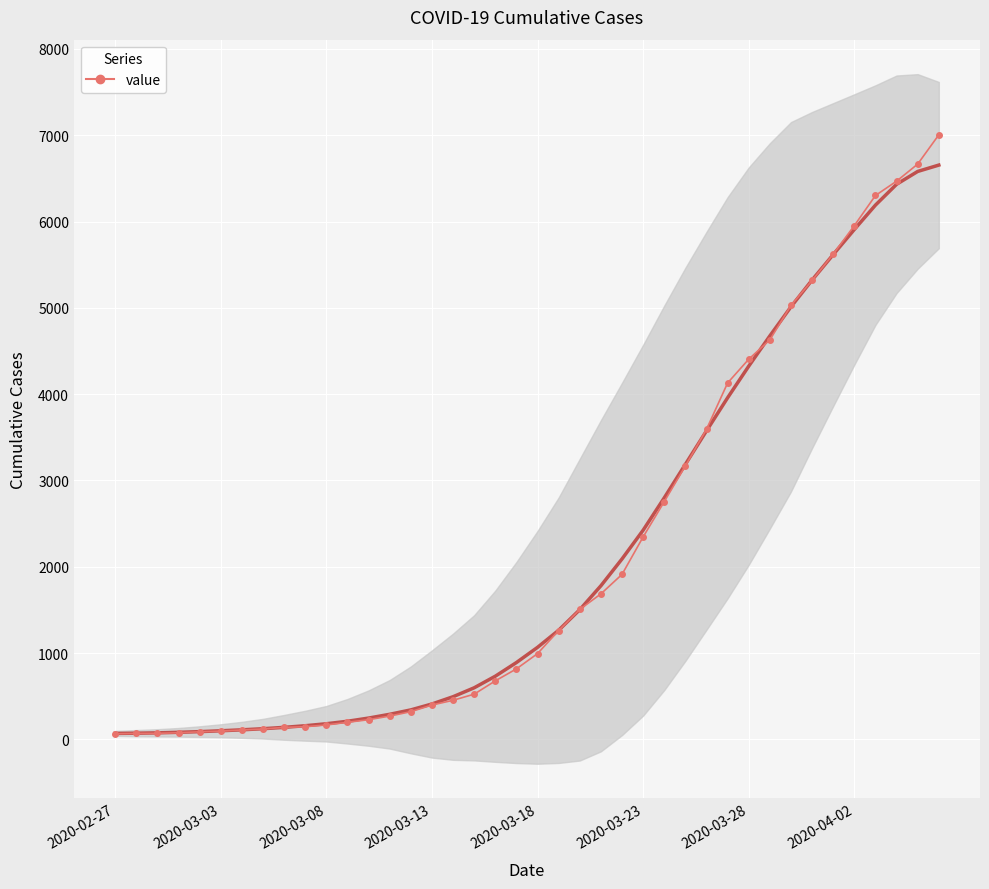

What value does the data have at 14, to the nearest 100?

300